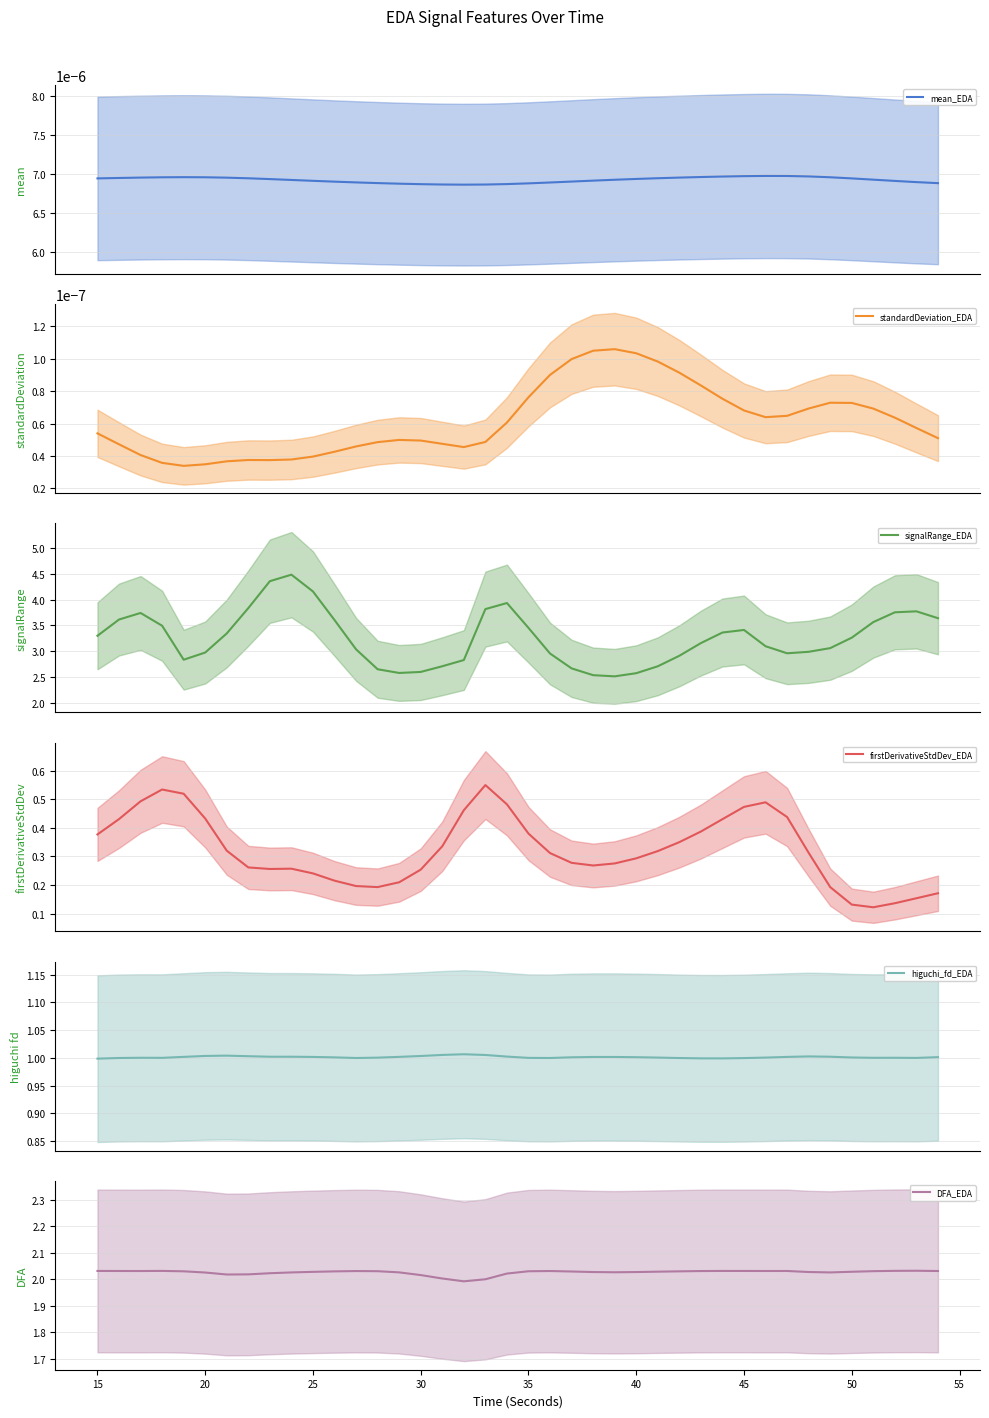

What is the lowest value of the firstDerivativeStdDev_EDA series?

0.1